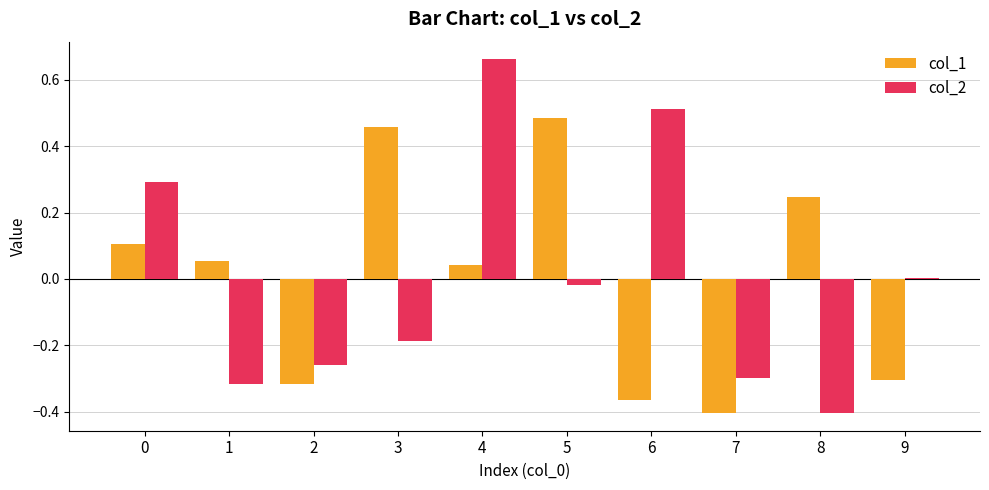

Which category has the lowest value in the col_2 series?

8